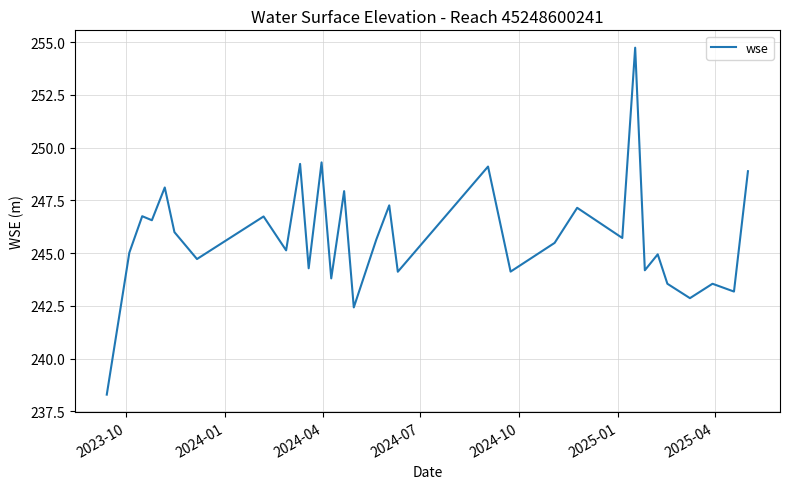

What is the difference between the maximum and minimum values?

16.4